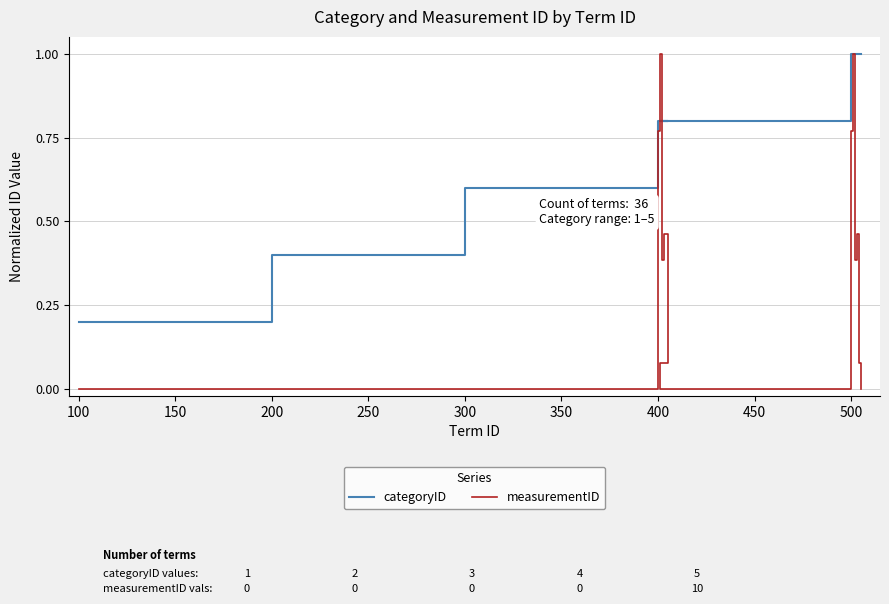

What is the difference between the maximum and minimum values in the measurementID series?

1.0